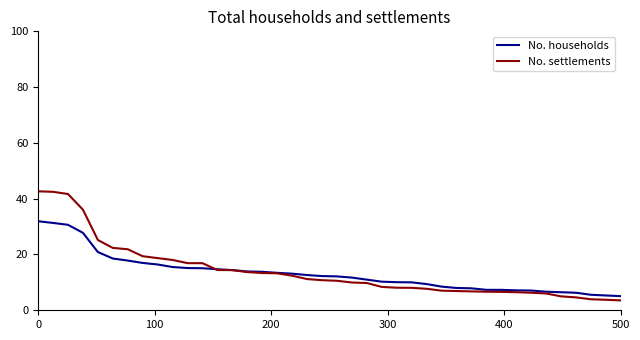

Rank the series by their maximum value, from lowest to highest.

No. households, No. settlements